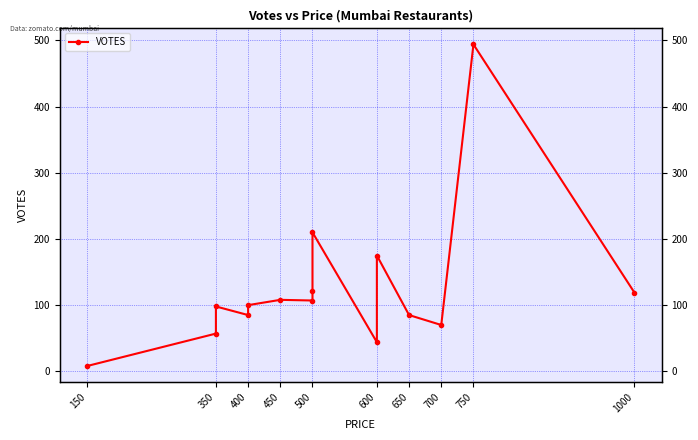

What is the ratio of the value at 350 to the value at 400?

0.6